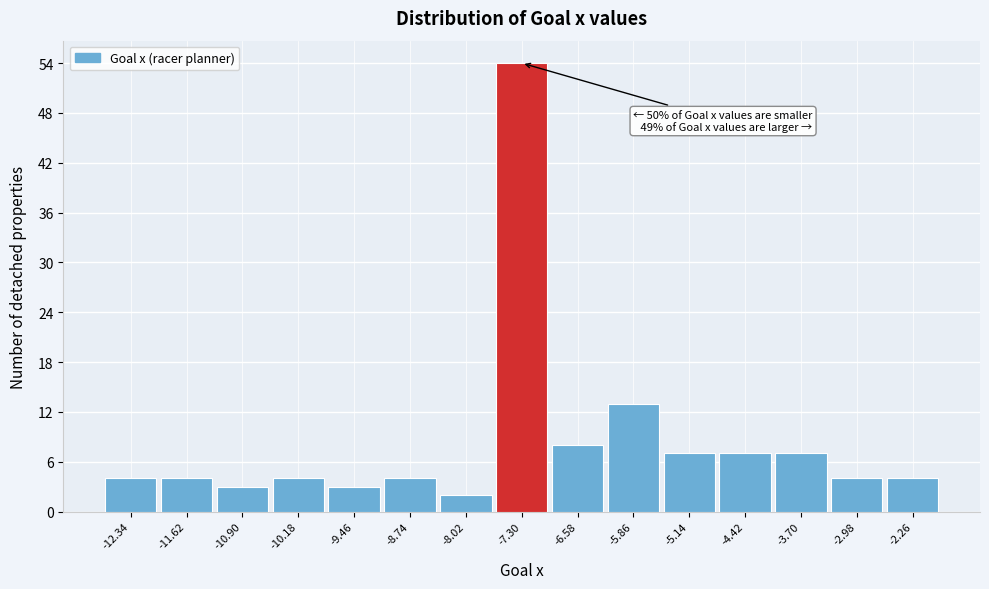

Over which range of the x-axis is the bar tallest?

-7.66 to -6.94